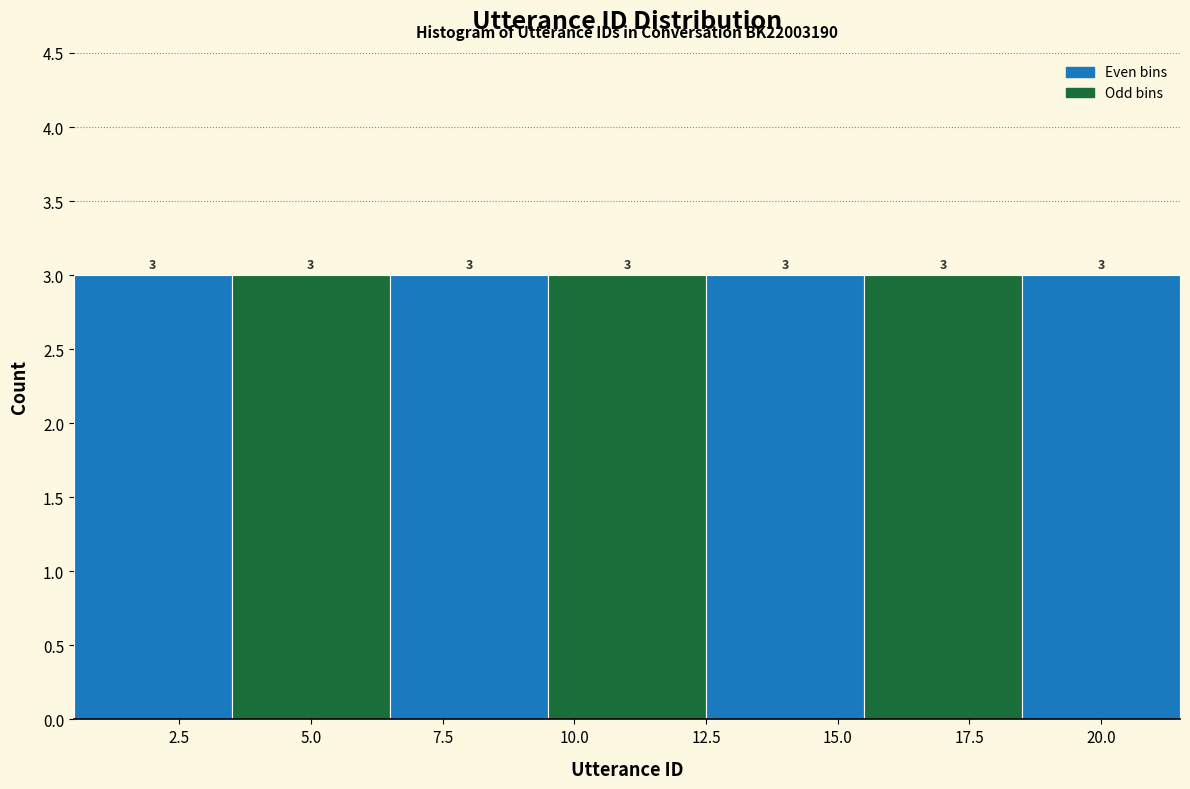

Reading left to right, transcribe this chart: for each bar, give the range it covers on the x-axis and its height.

0.5 to 3.5: 3
3.5 to 6.5: 3
6.5 to 9.5: 3
9.5 to 12.5: 3
12.5 to 15.5: 3
15.5 to 18.5: 3
18.5 to 21.5: 3